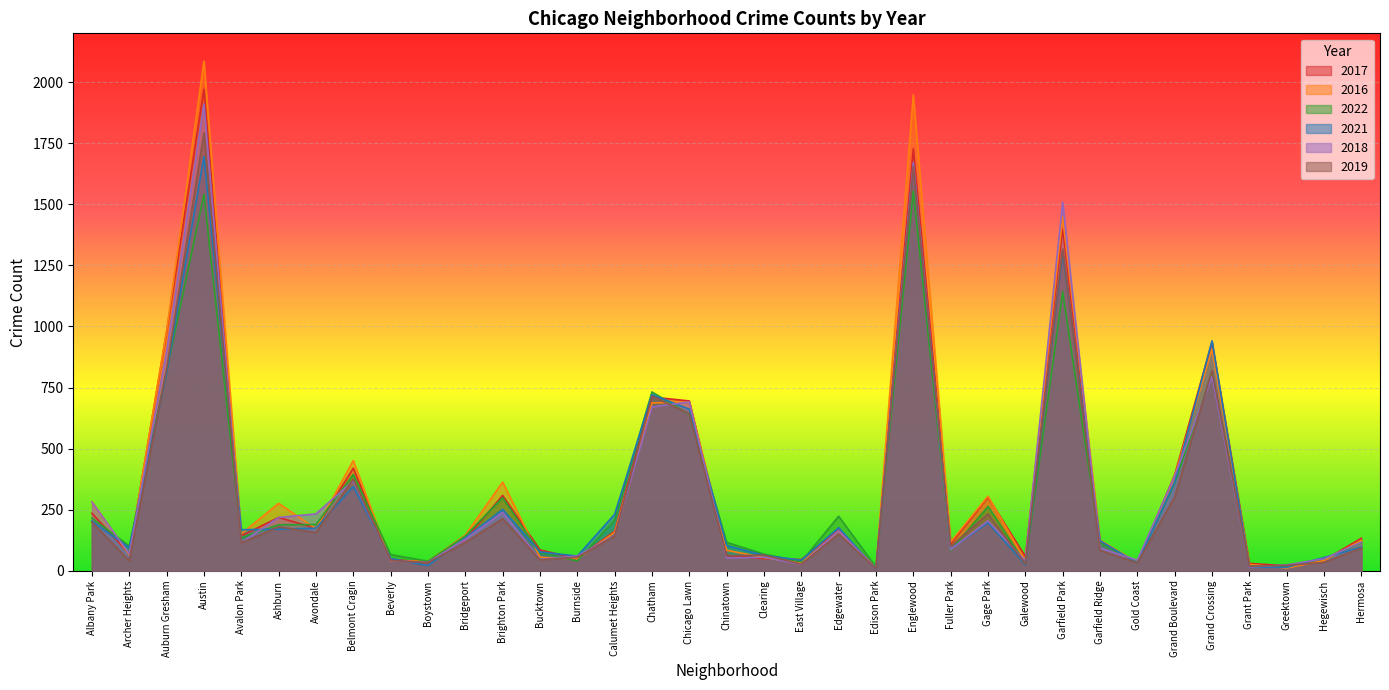

How many data points in 2022 are above 135?

17